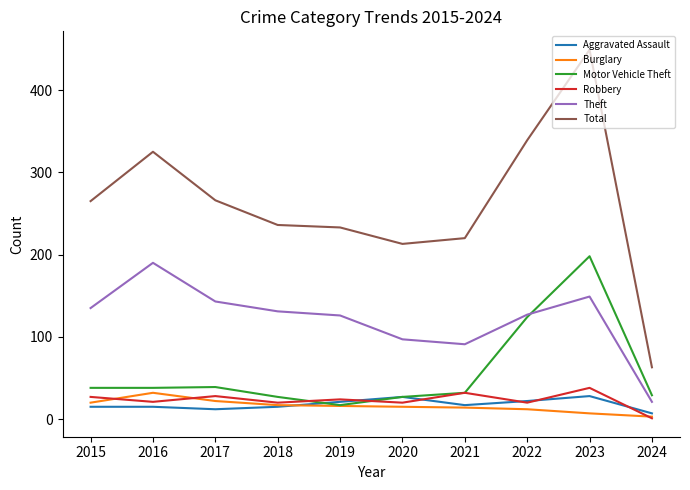

True or false: Total and Burglary intersect in this chart.

False